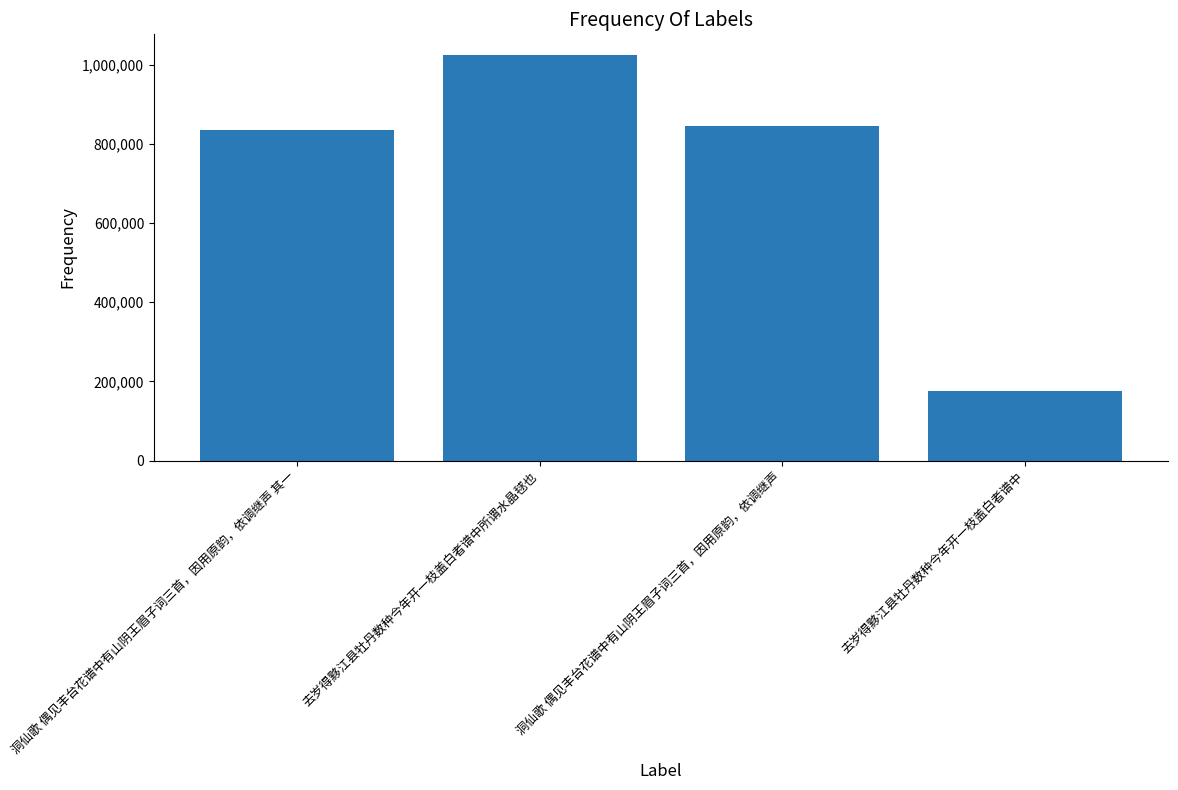

What position from the left is 洞仙歌 偶见丰台花谱中有山阴王眉子词三首，因用原韵，依调继声?

3